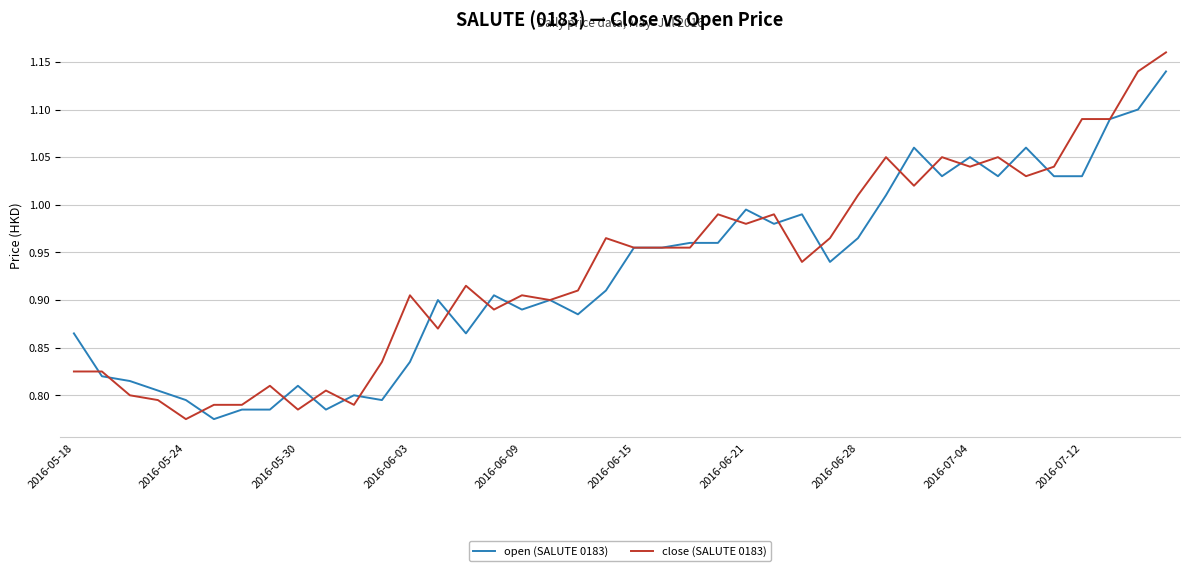

Which series has the widest spread of values?

close (SALUTE 0183)